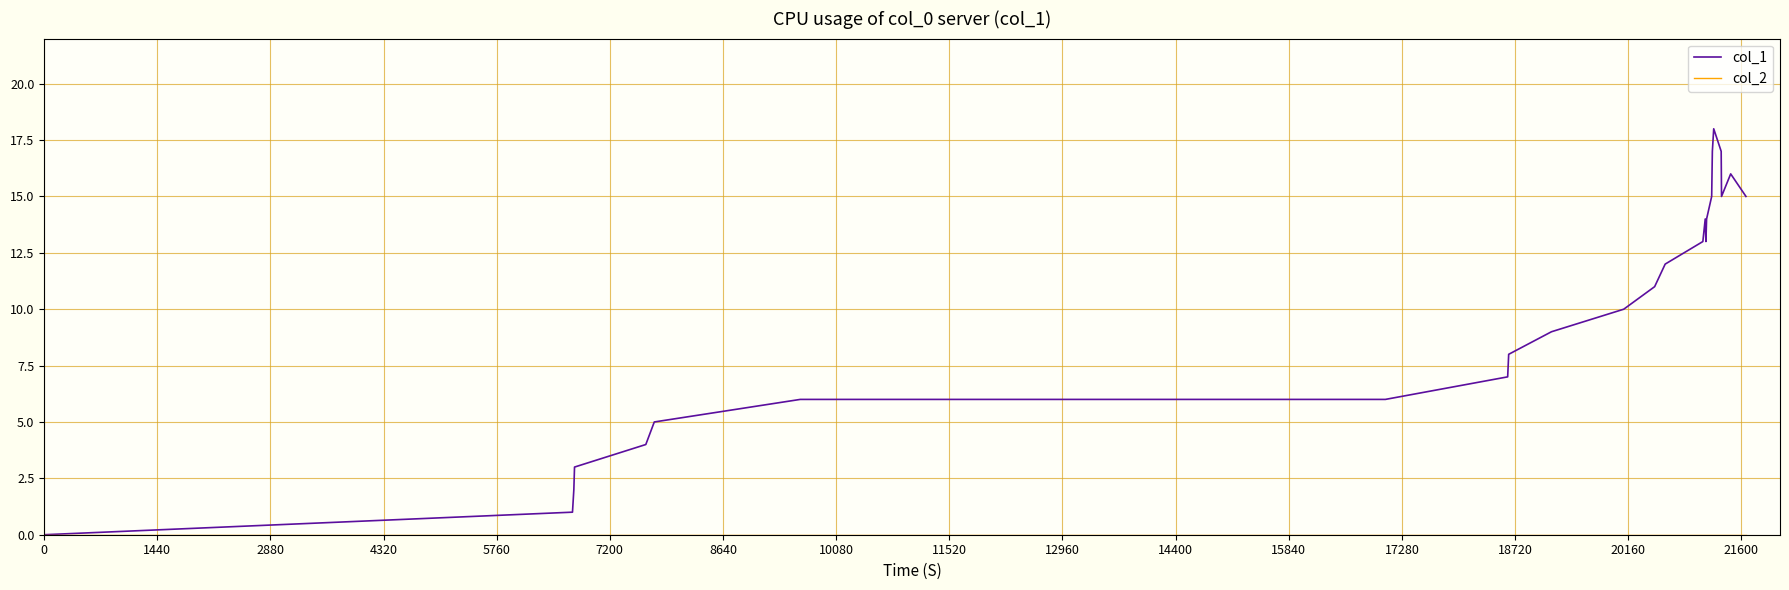

Which series has the largest total across all categories?

col_1